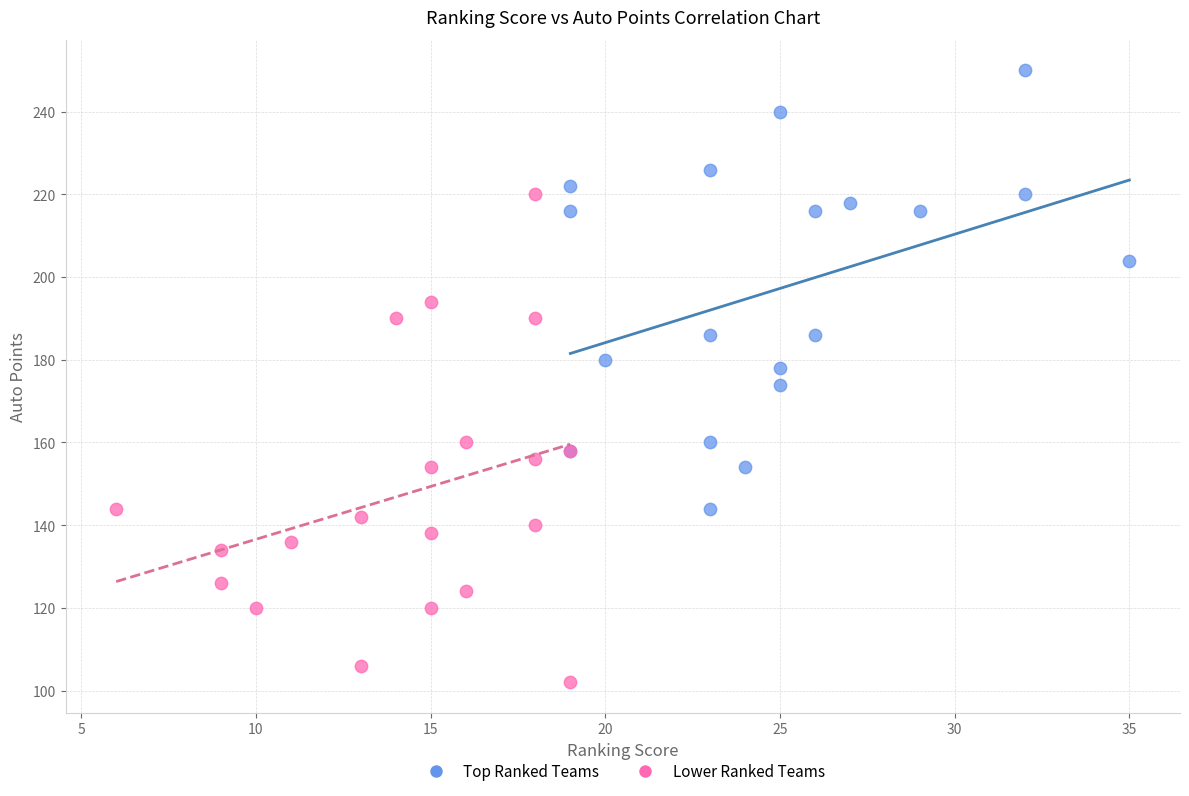

Which series contains the lowest Y value?

Lower Ranked Teams